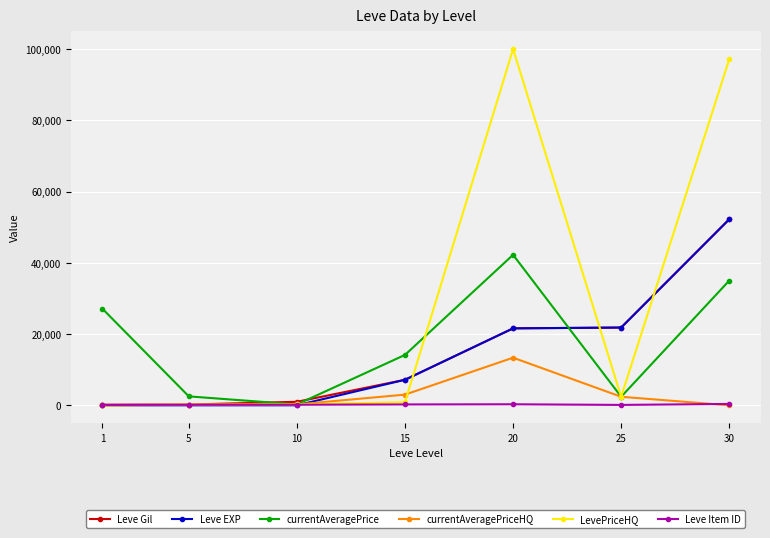

True or false: Leve Gil has more than 1 interior local peaks.

False